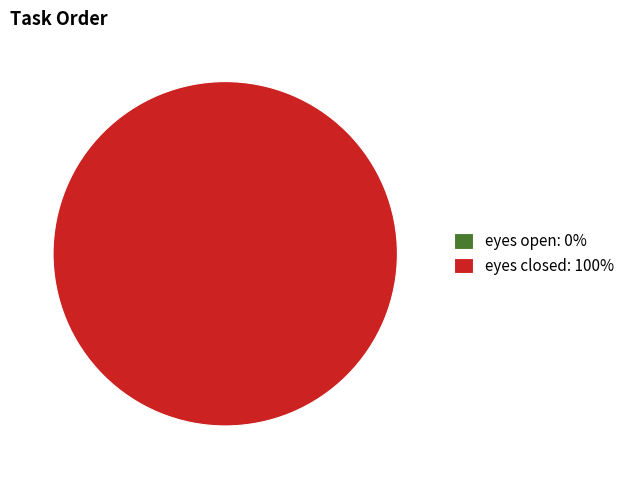

Is it true that eyes closed is 100% of the pie?

True